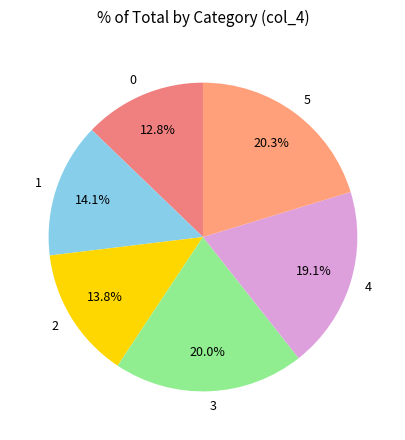

Is 3 the majority of the pie?

No